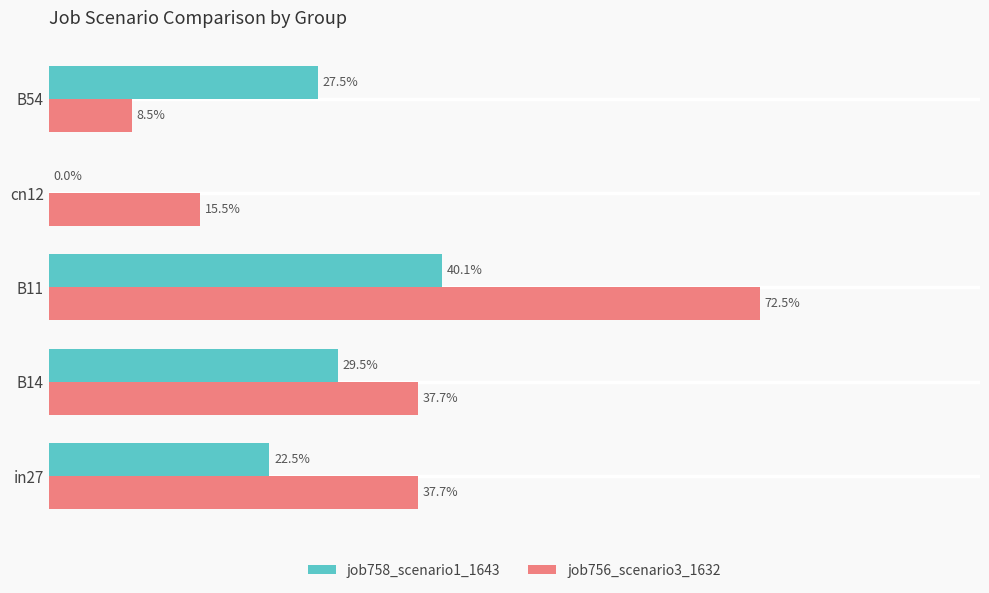

What are all the series names shown in the legend?

job758_scenario1_1643, job756_scenario3_1632